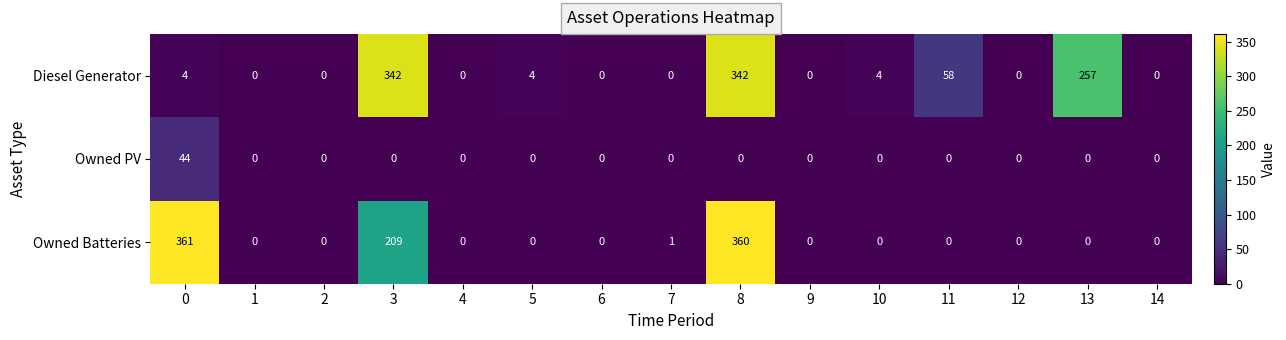

What is the difference between the maximum and minimum values in the Owned Batteries series?

361